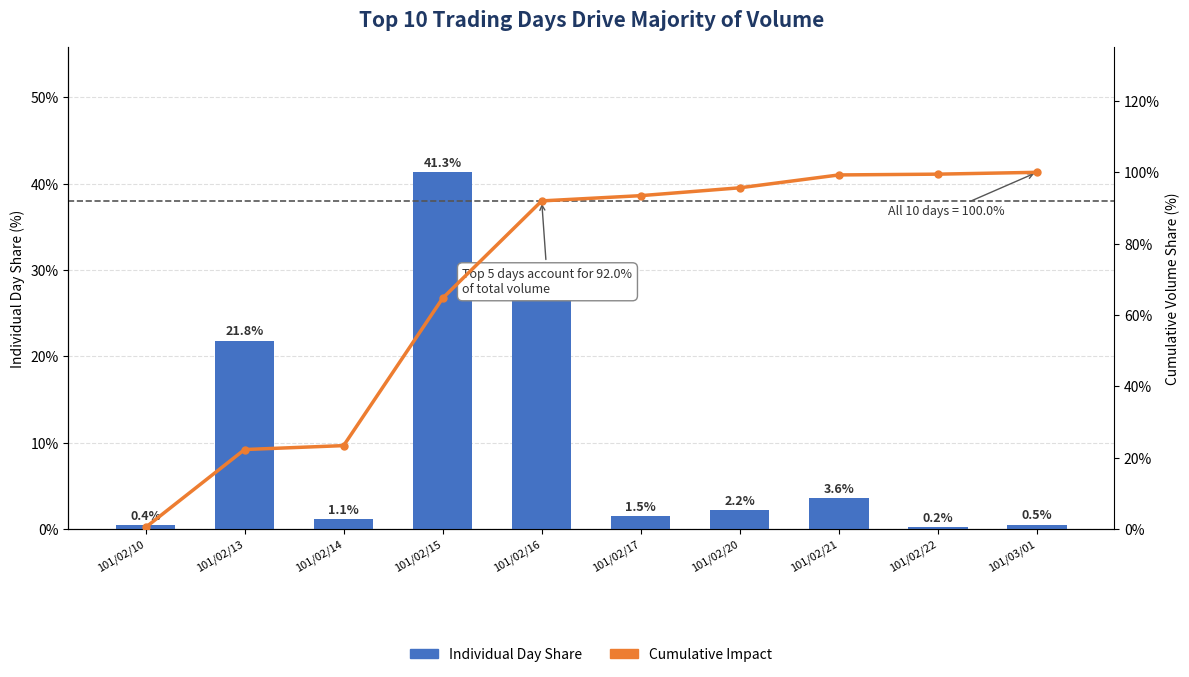

What is the sum of the Cumulative Impact values at 101/02/22 and 101/02/10?

99.9